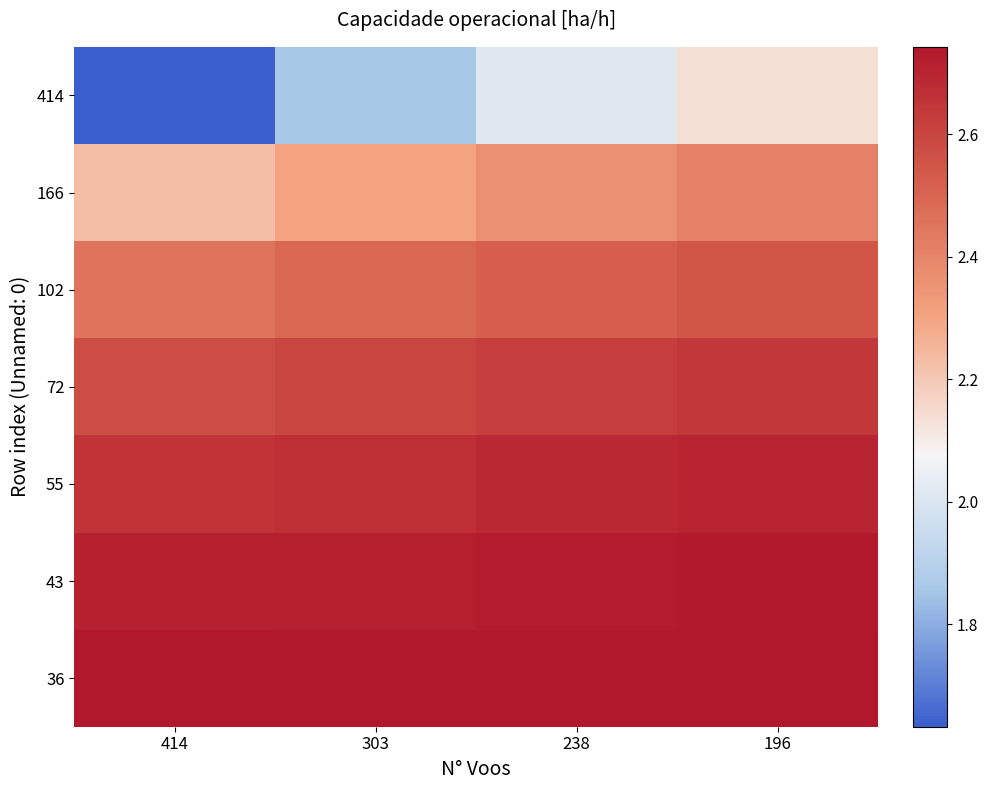

What is the smallest value displayed?

1.6